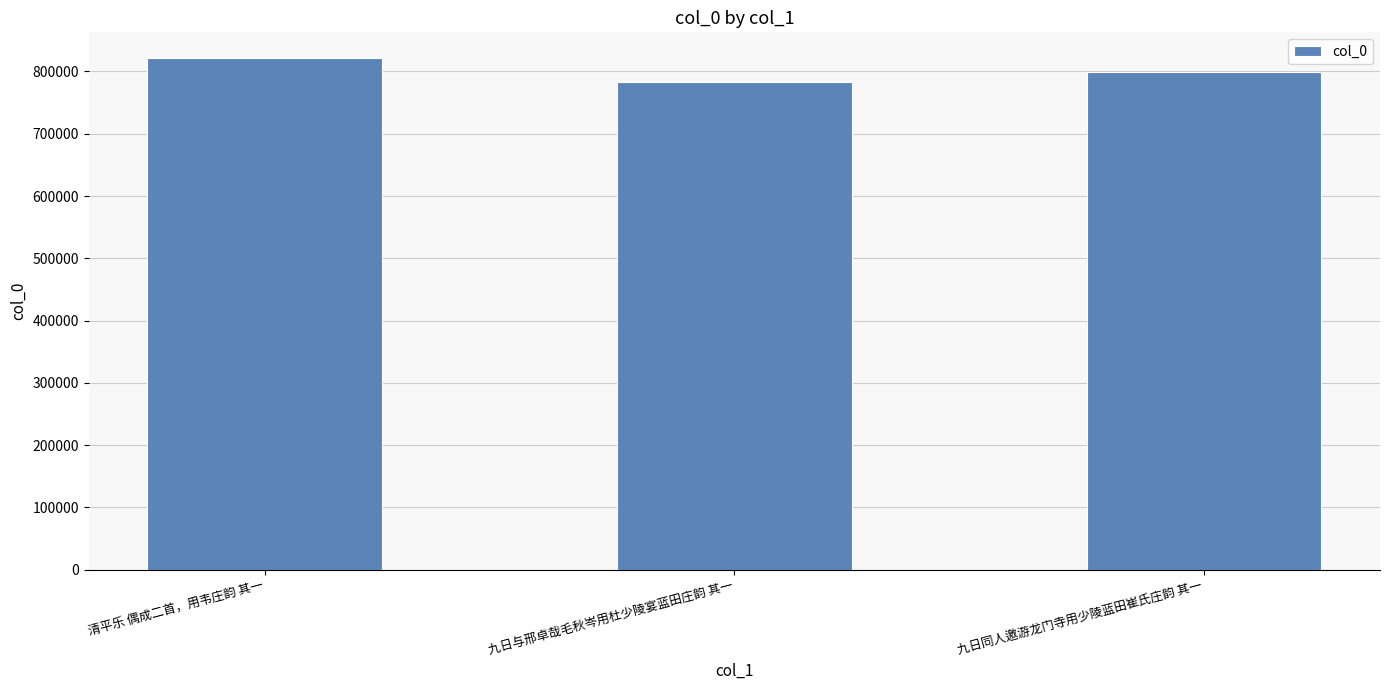

What is the difference between the values at 九日同人邀游龙门寺用少陵蓝田崔氏庄韵 其一 and 清平乐 偶成二首，用韦庄韵 其一?

22319